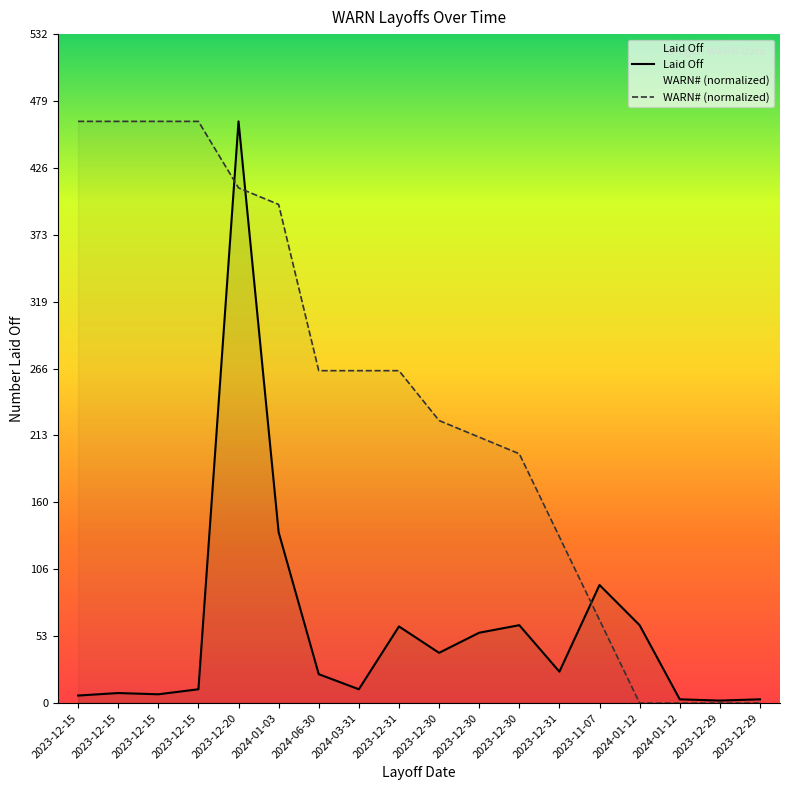

Is it true that WARN# equals 224.9 at 2023-12-30?

True